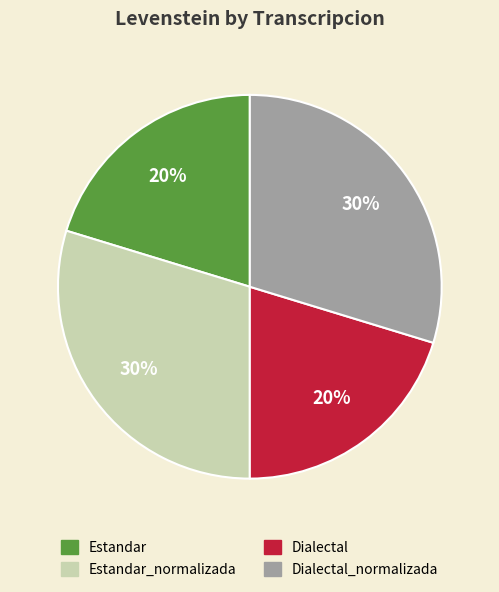

Between Estandar and Dialectal_normalizada, which is larger?

Dialectal_normalizada